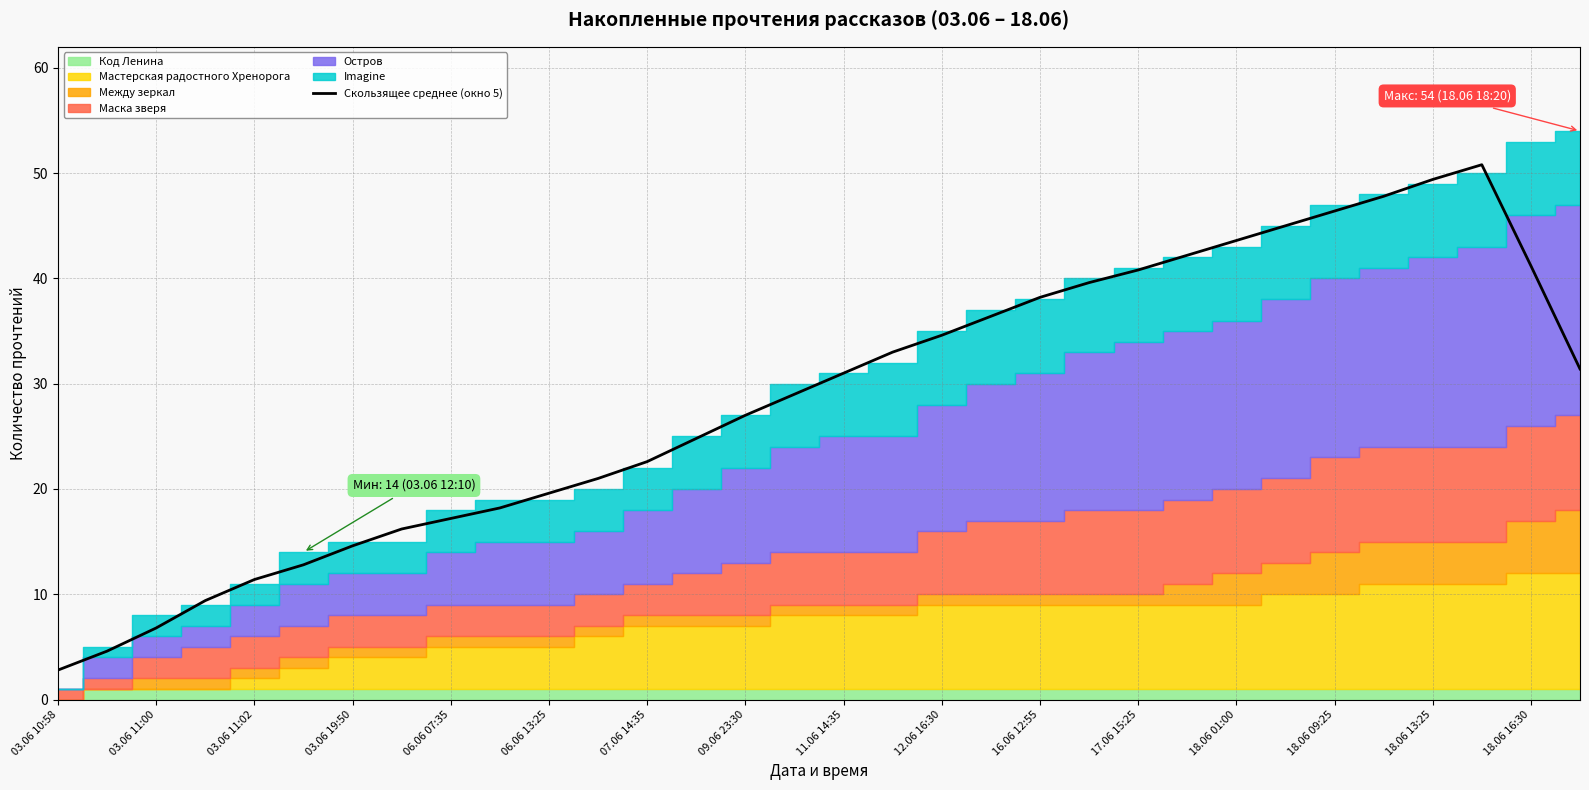

The value of Скользящее среднее (окно 5) at 18.06 13:25 is 49.4. True or false?

True